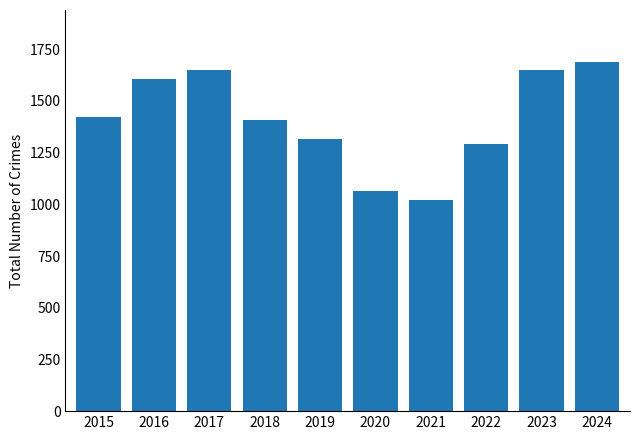

Are the bars grouped side by side (vs. stacked)?

No